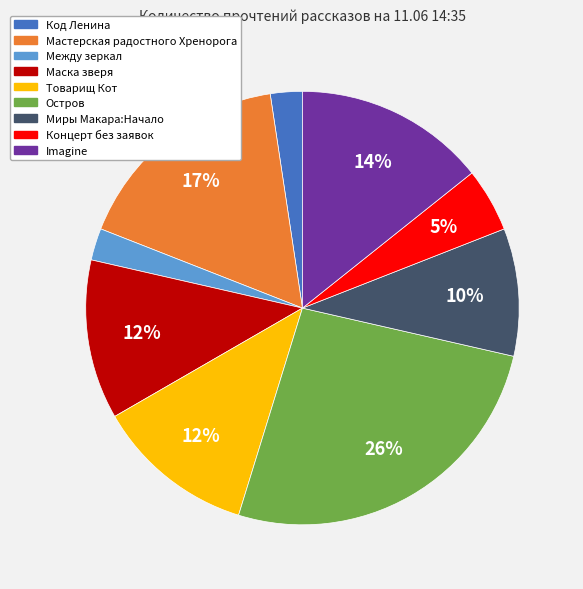

Does Маска зверя account for over 50% of the chart?

No